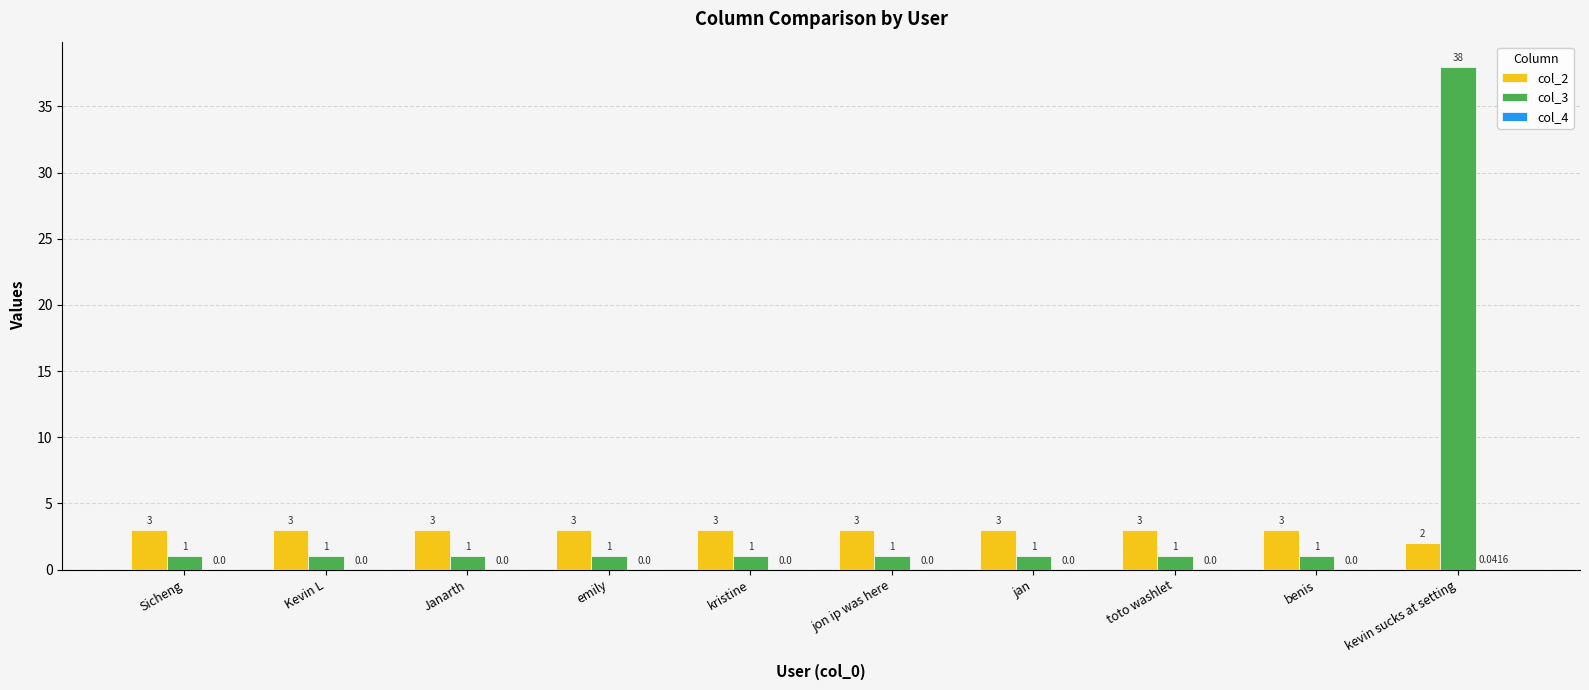

Which series has the largest total across all categories?

col_3